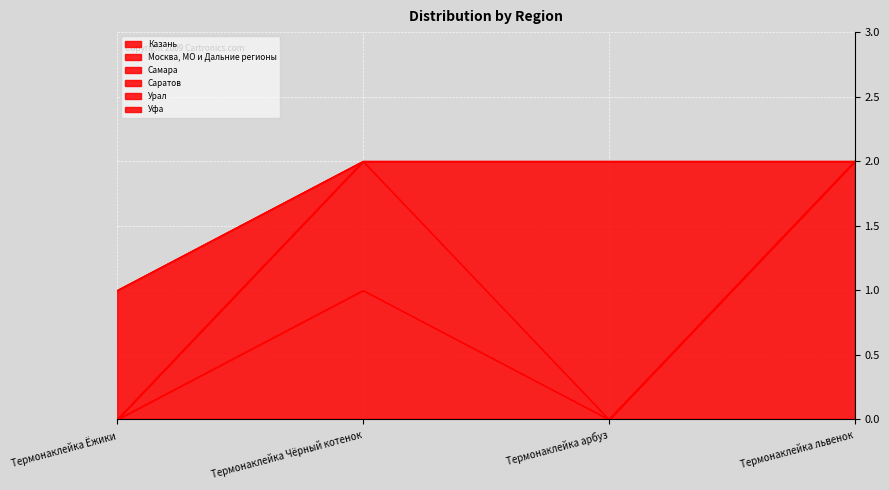

What is the sum of the Саратов values at Термонаклейка арбуз and Термонаклейка Чёрный котенок?

2